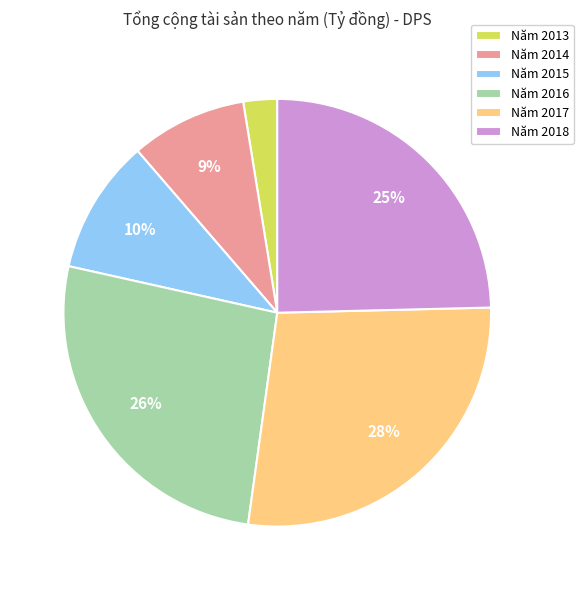

Is it true that Năm 2015 is 10% of the pie?

True